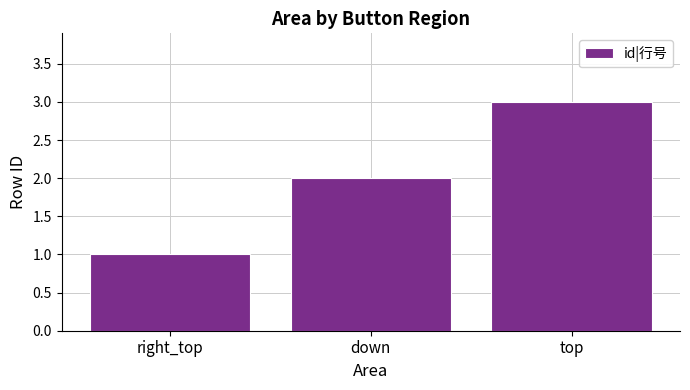

What is the label of the 1st bar from the right?

top